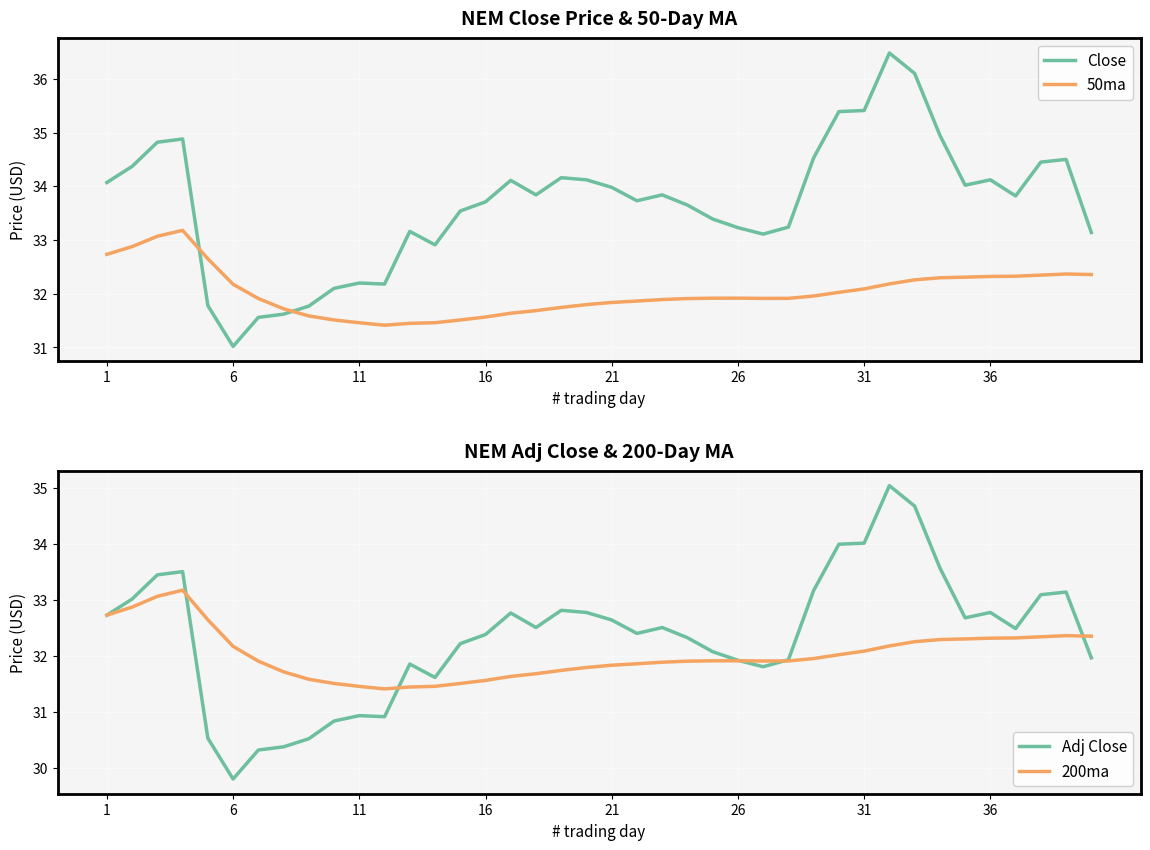

What is the maximum value for Adj Close?

35.0